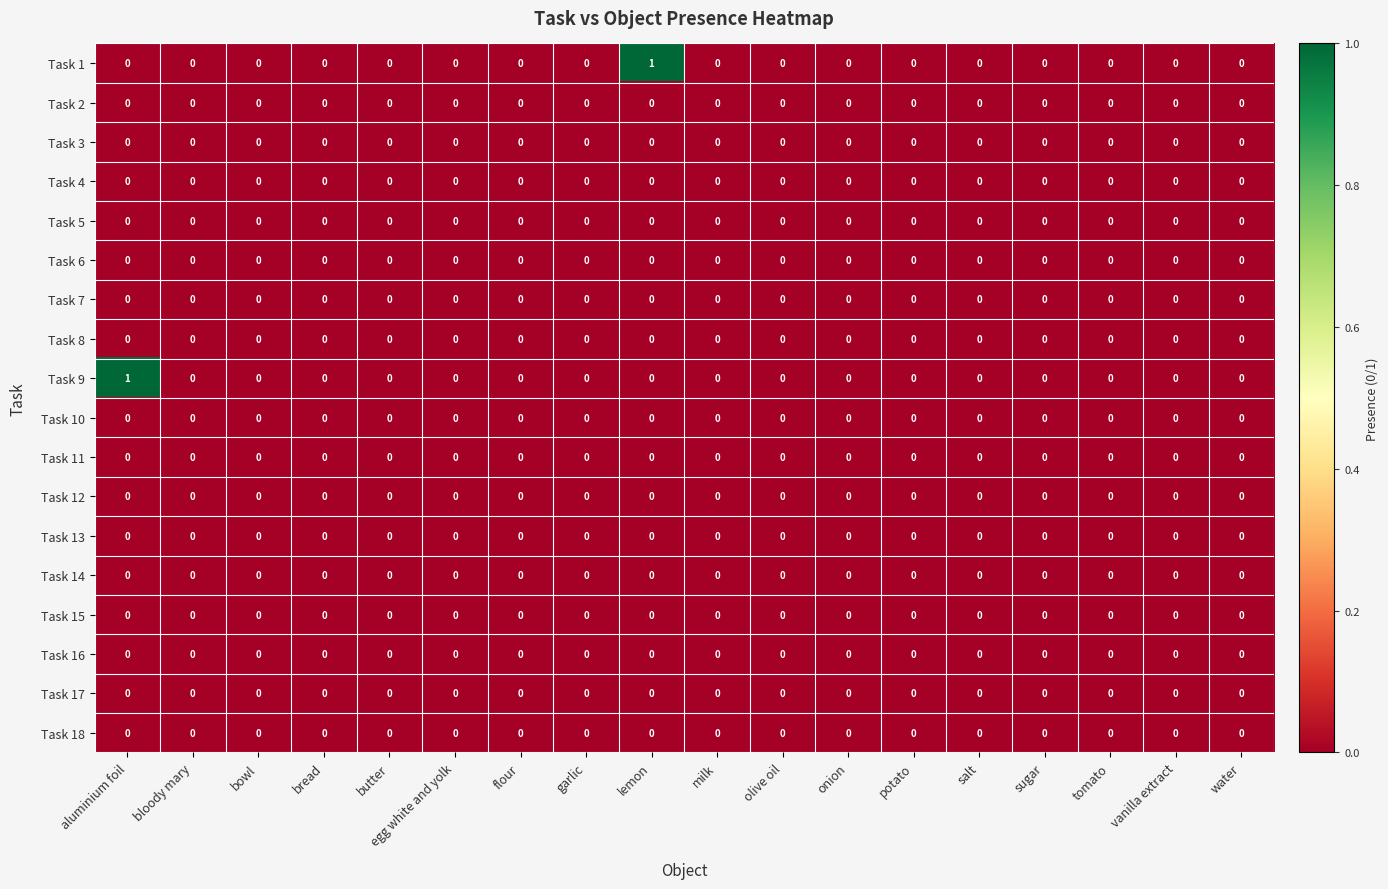

True or false: Task 13 has a value of 0 at tomato.

True